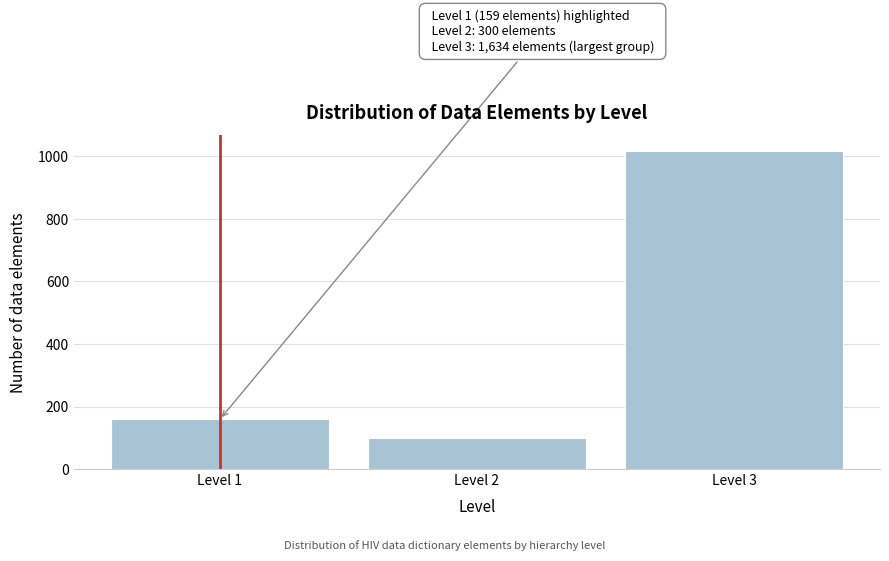

Which range on the x-axis has the tallest bar?

2.5 to 3.5